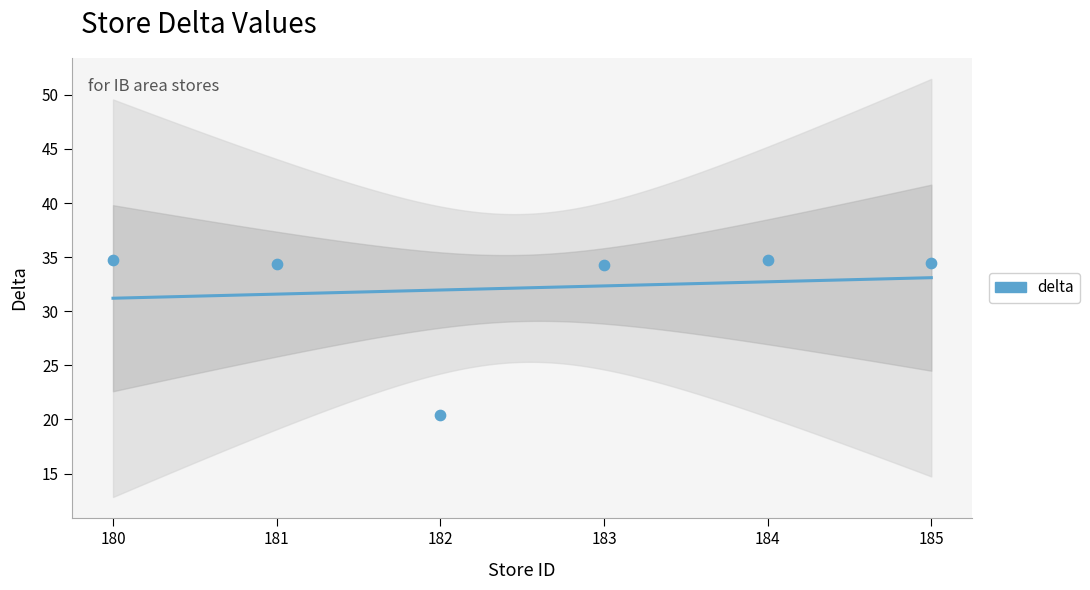

Which has a higher value, 184 or 185?

184